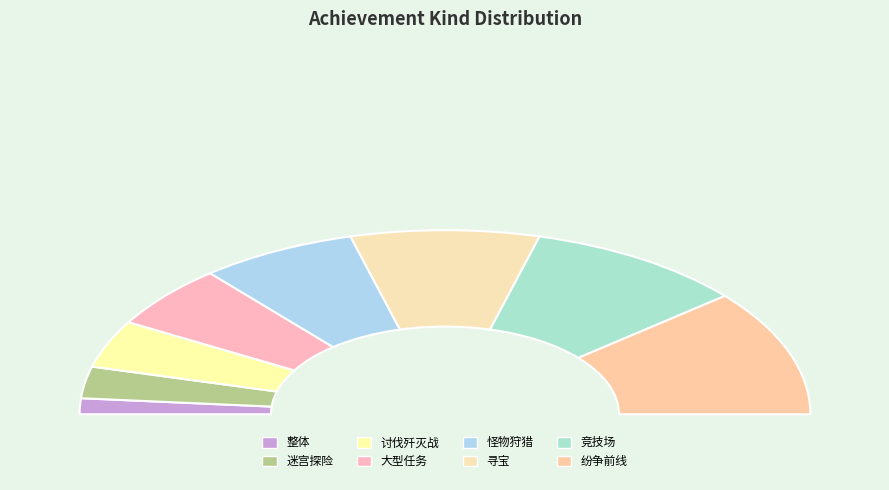

To the nearest percent, what is the difference between the largest and smallest slice percentages?

19%